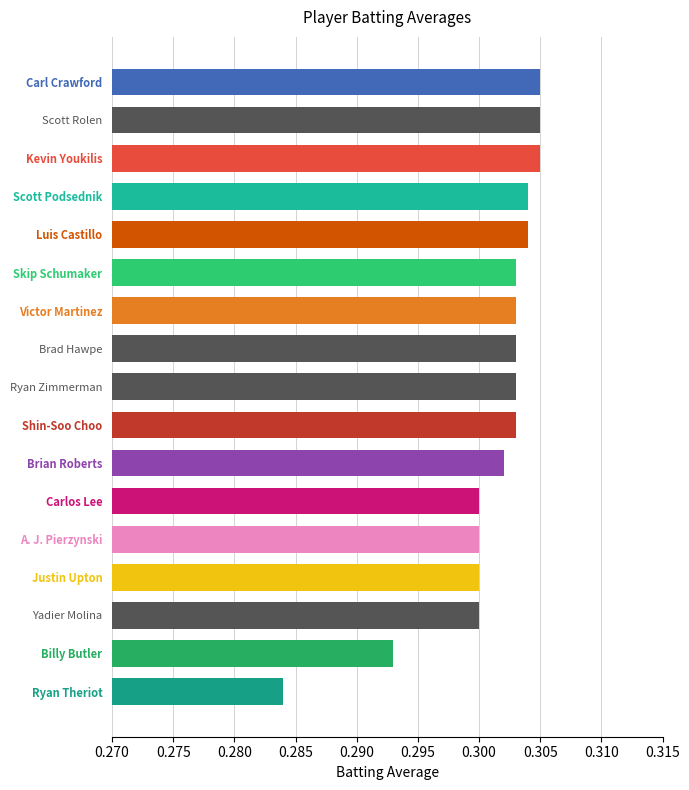

Is it true that the value at Victor Martinez is 0.1?

False